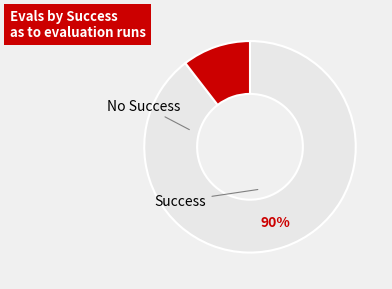

Which slice is the largest?

success num = 1